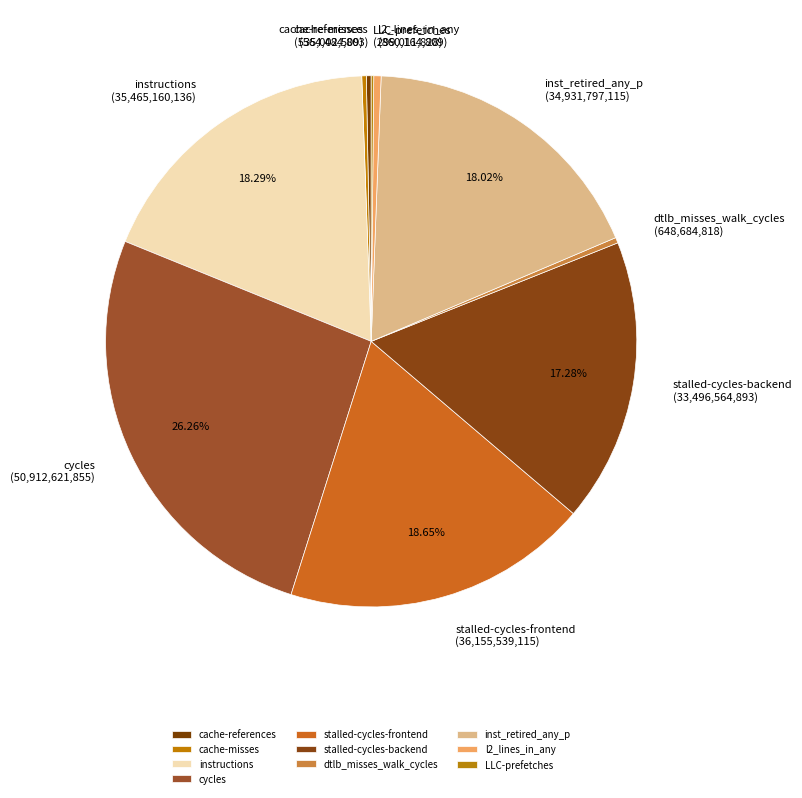

What is the ratio of the value at stalled-cycles-backend to the value at stalled-cycles-frontend?

0.9